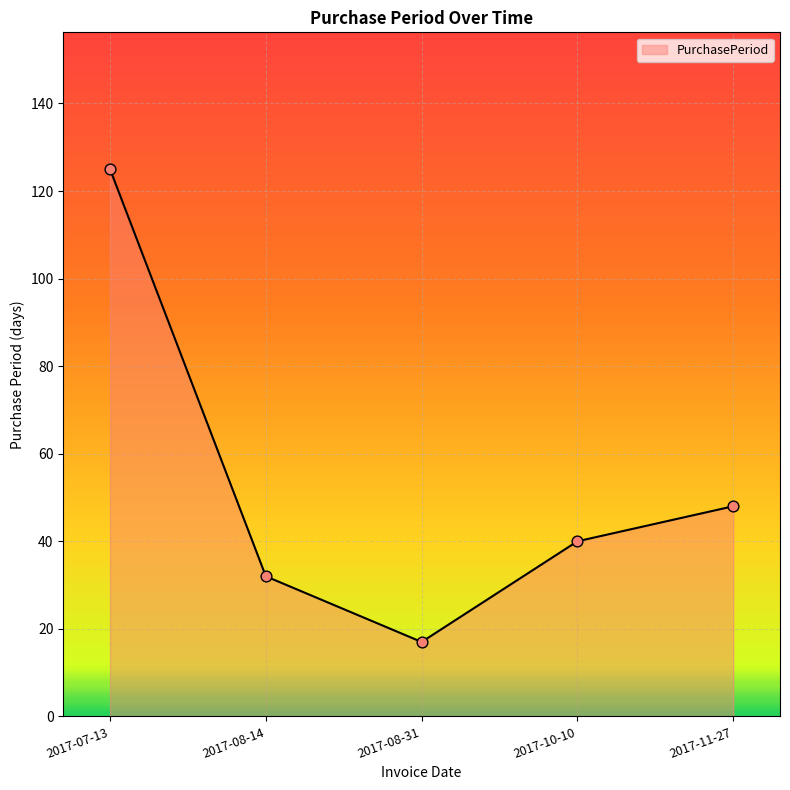

Between 2017-08-14 and 2017-10-10, which is larger?

2017-10-10